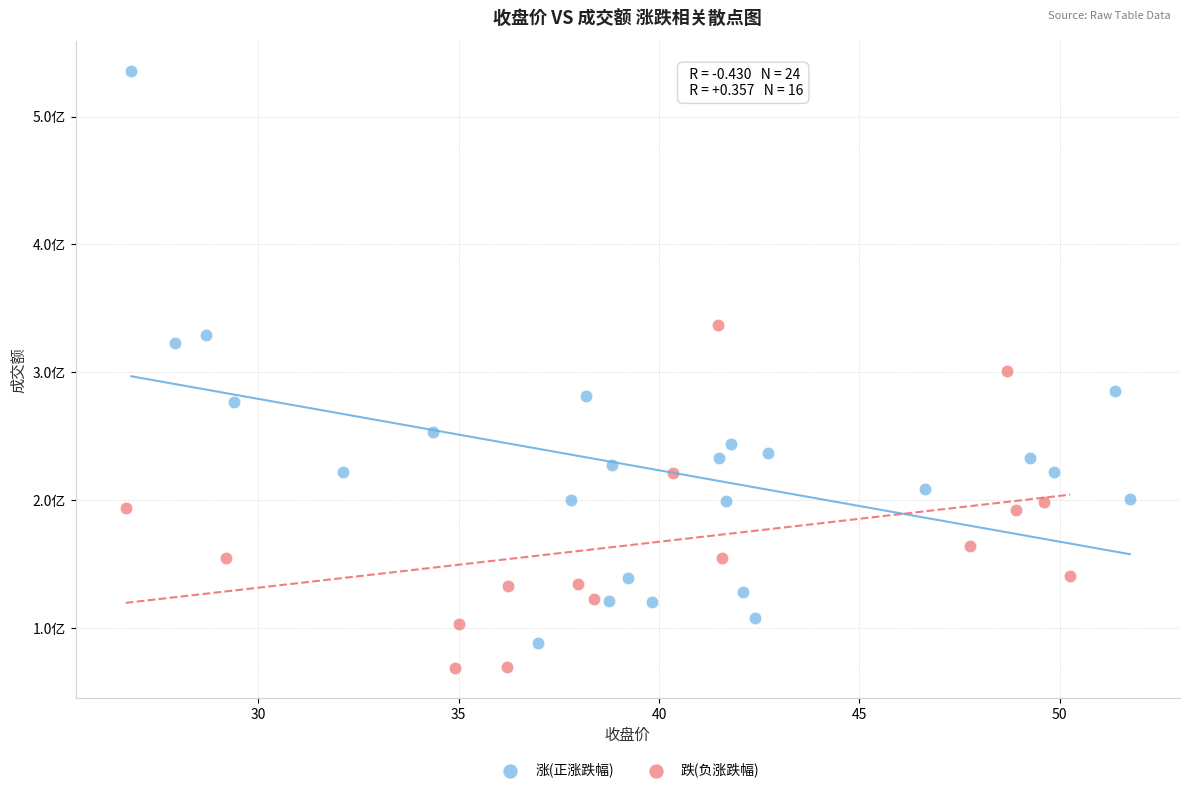

What are all the series names shown in the legend?

涨(正涨跌幅), 跌(负涨跌幅)